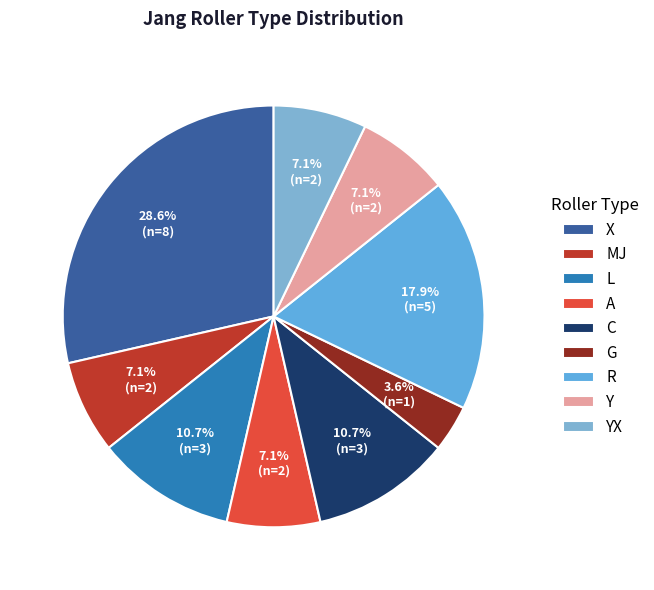

Do G and Y together represent more than half of the pie?

No